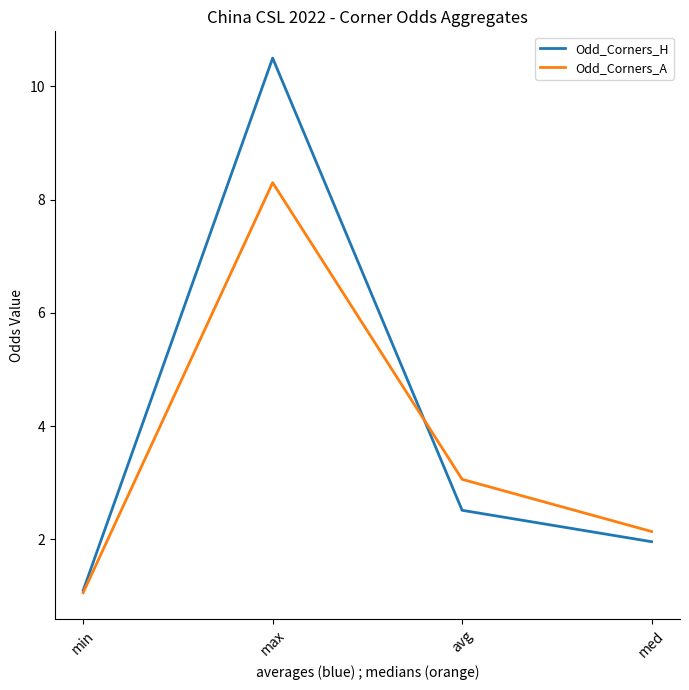

Rank the series at med from highest to lowest value.

Odd_Corners_A, Odd_Corners_H